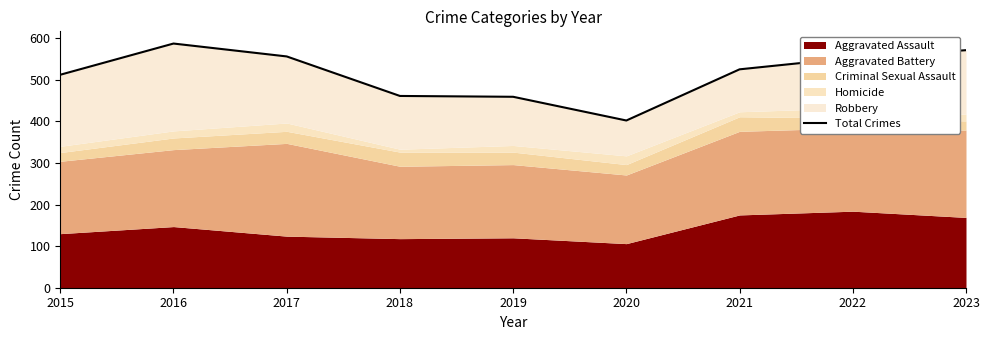

How many interior local peaks (higher than both neighbors) does the data have?

1